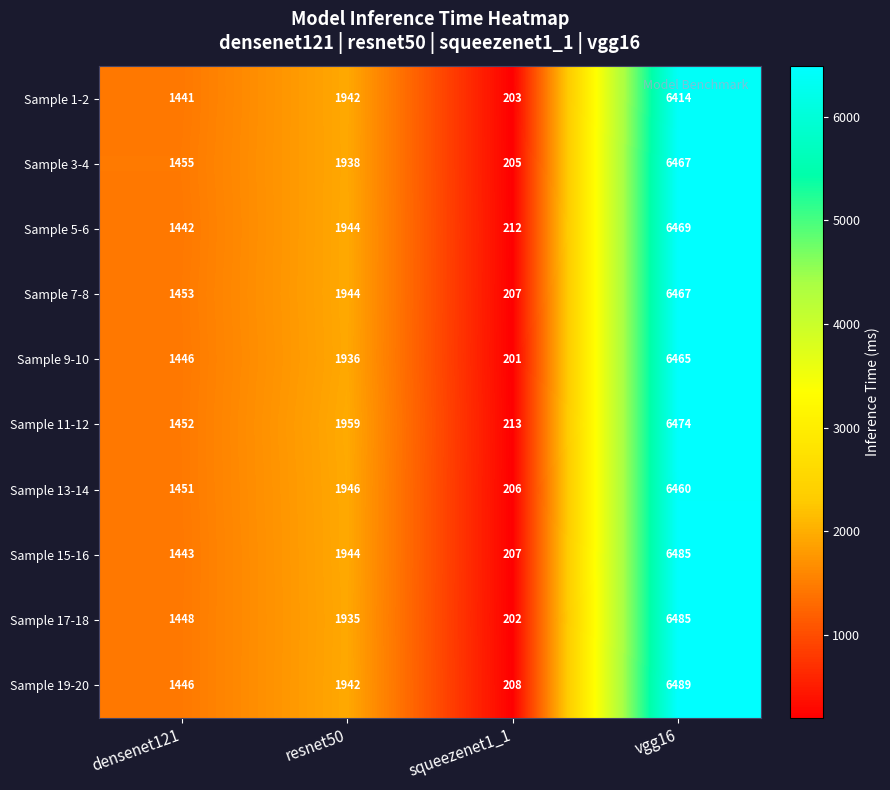

What is the smallest value displayed?

201